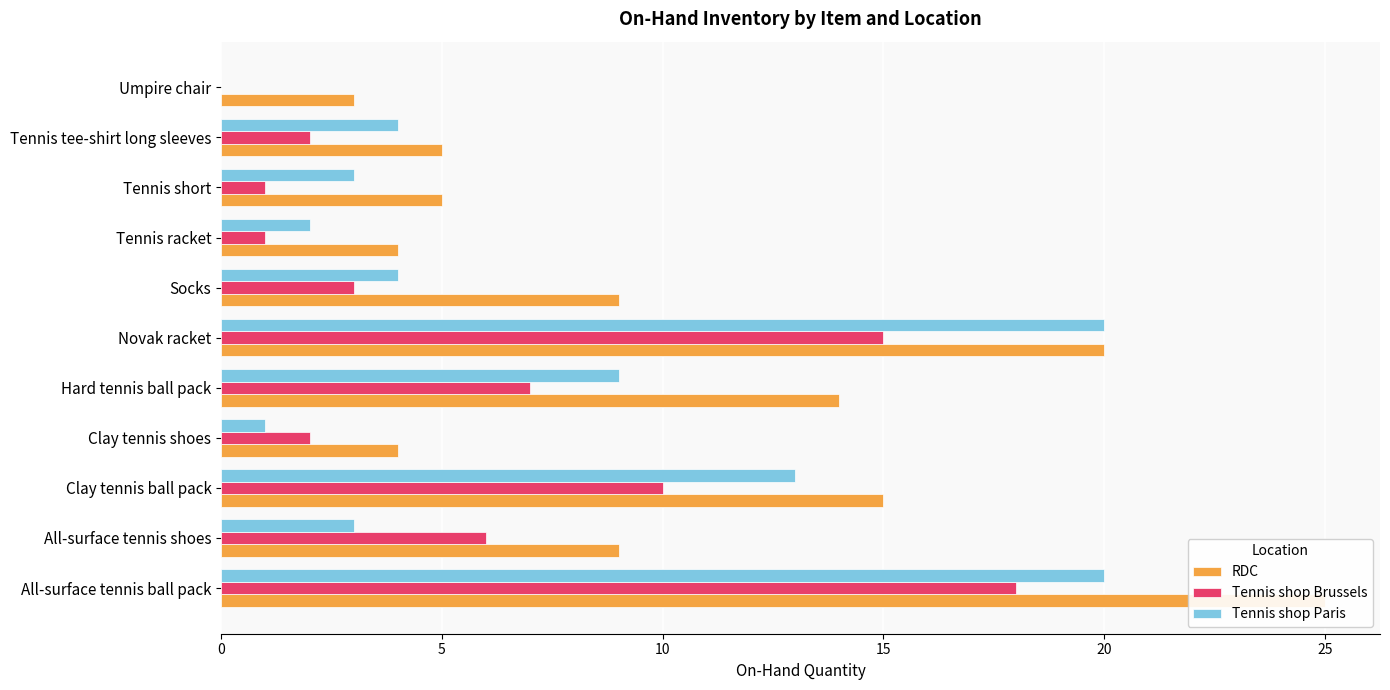

What is the difference between the second highest and second lowest values in the Tennis shop Paris series?

19